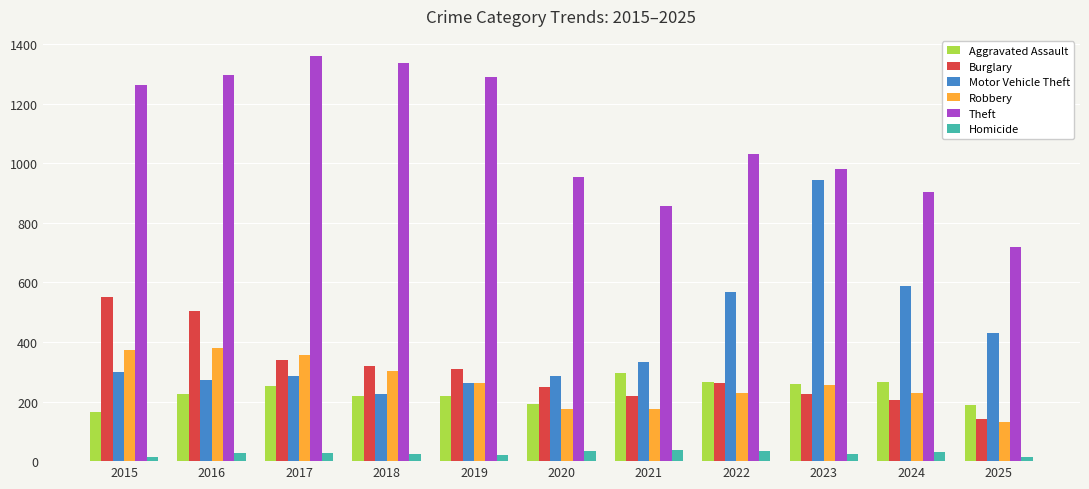

True or false: Theft has a value of 719 at 2025.

True